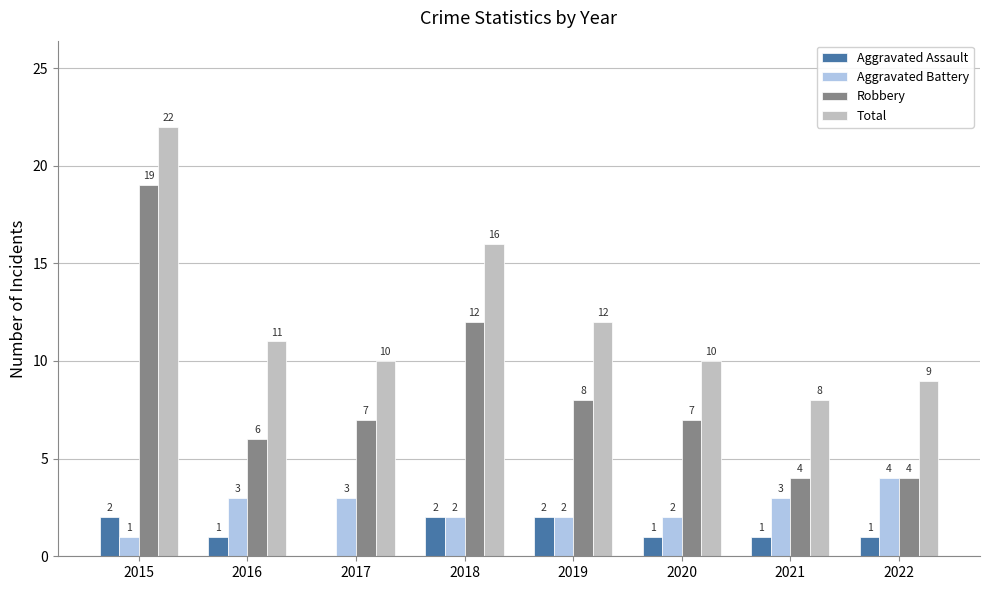

Are the bars grouped side by side (vs. stacked)?

Yes